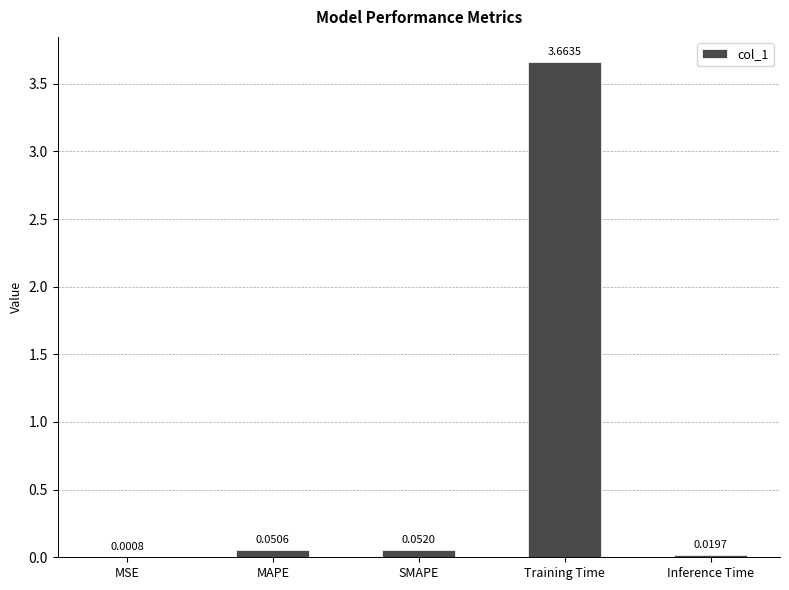

Where is the data nearest to the value 1?

SMAPE